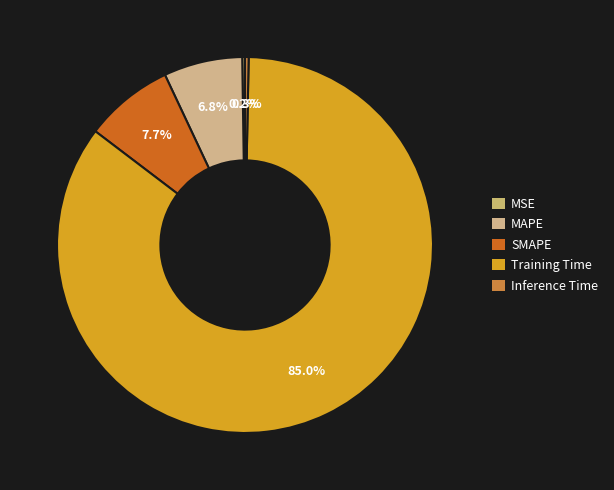

Count the number of slices in the pie.

5